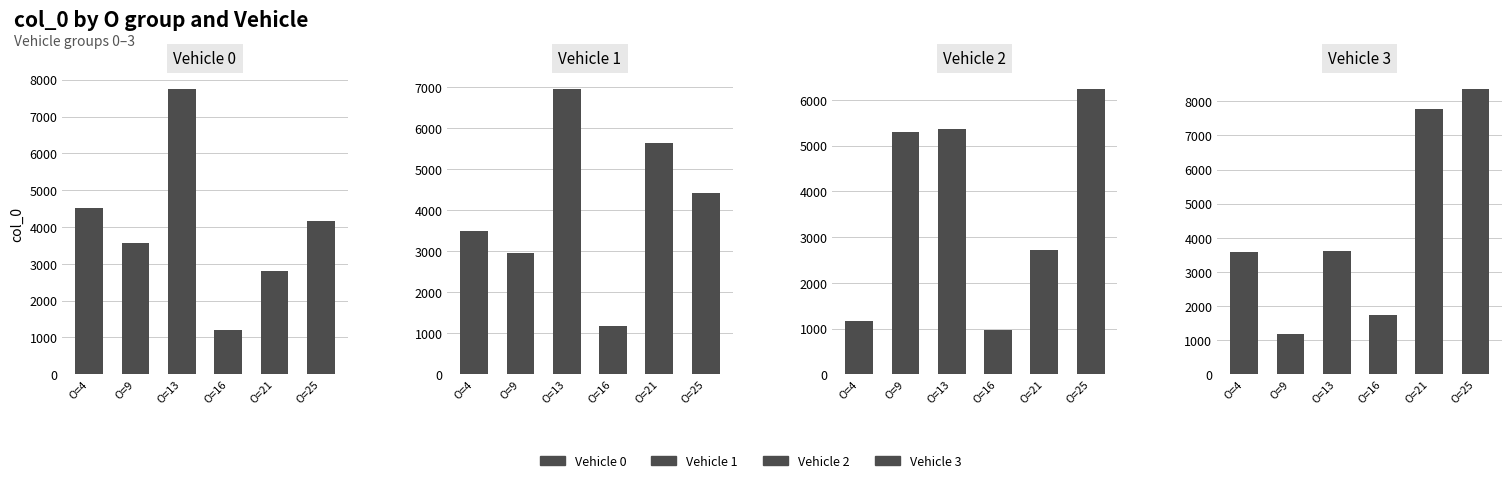

What is the minimum value shown in the chart?

970